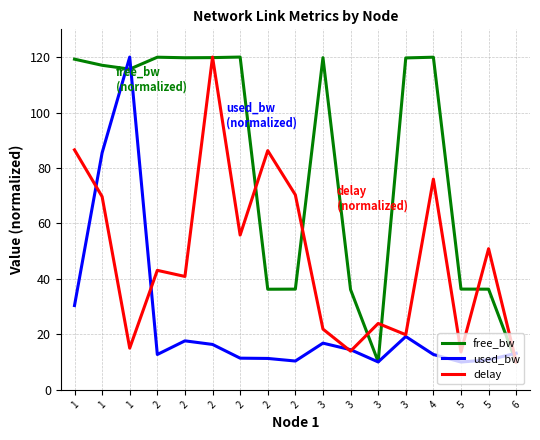

Rank the series by their maximum value, from lowest to highest.

free_bw, used_bw, delay